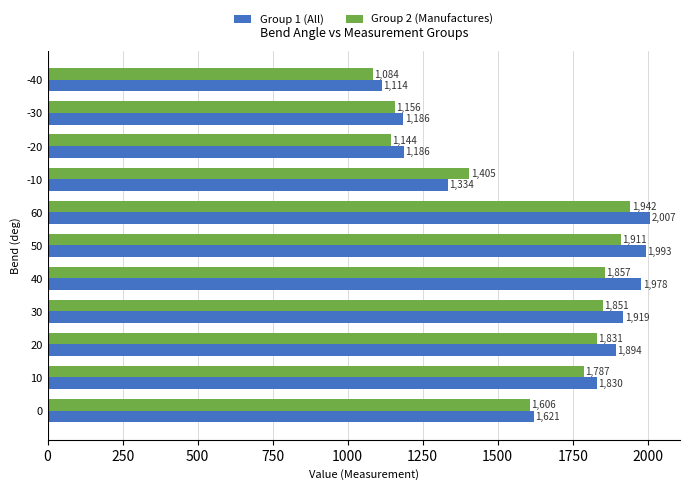

Which category has the lowest value in the Group 2 (Manufactures) series?

-40